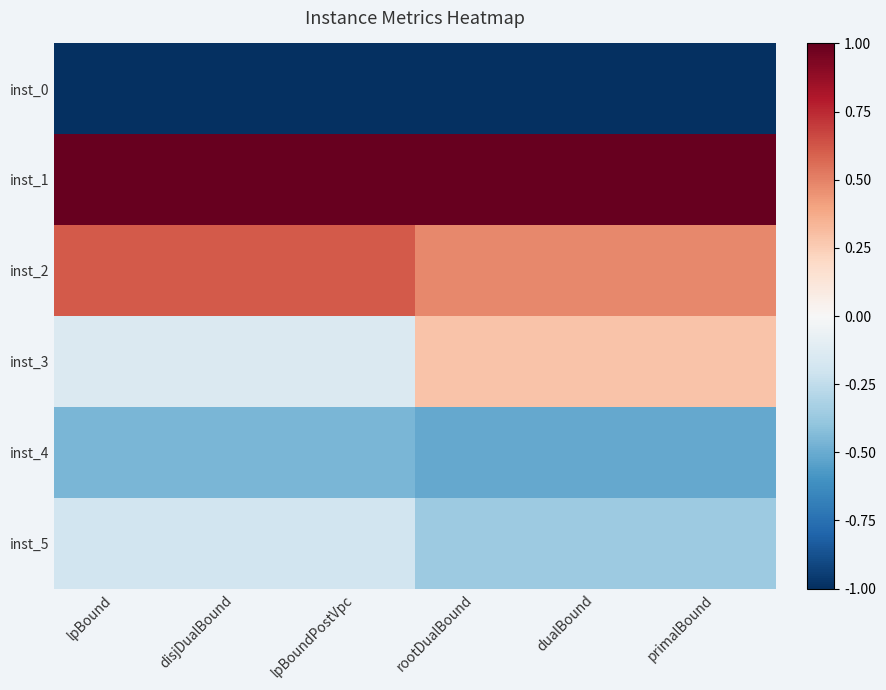

What is the spread (max minus min) of values at dualBound?

2.0